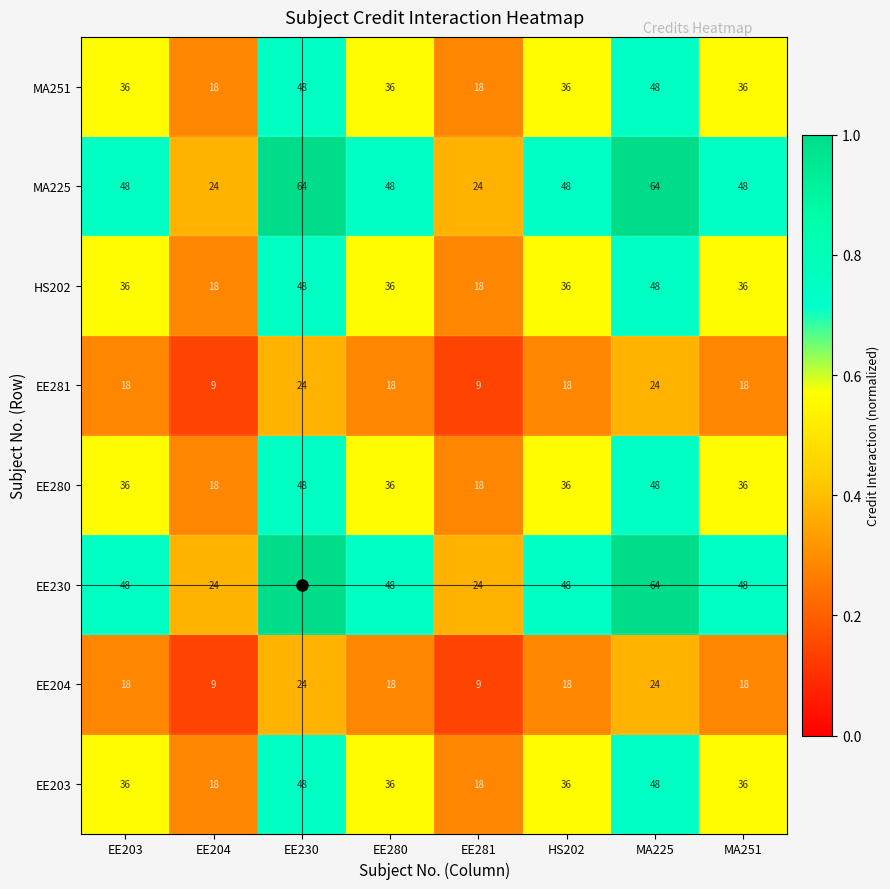

Read the MA225 value at EE204, to the nearest 10.

20